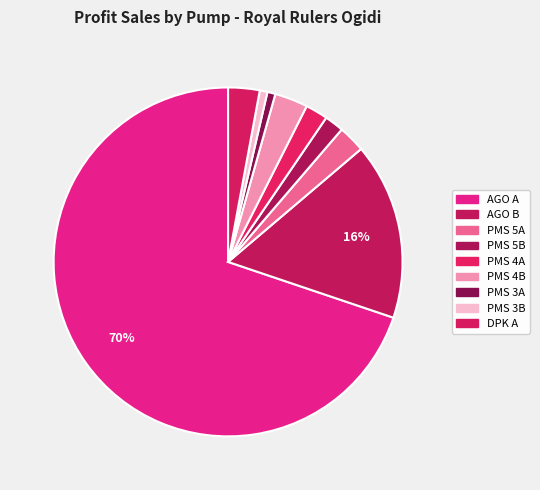

Which slice is the largest?

AGO A